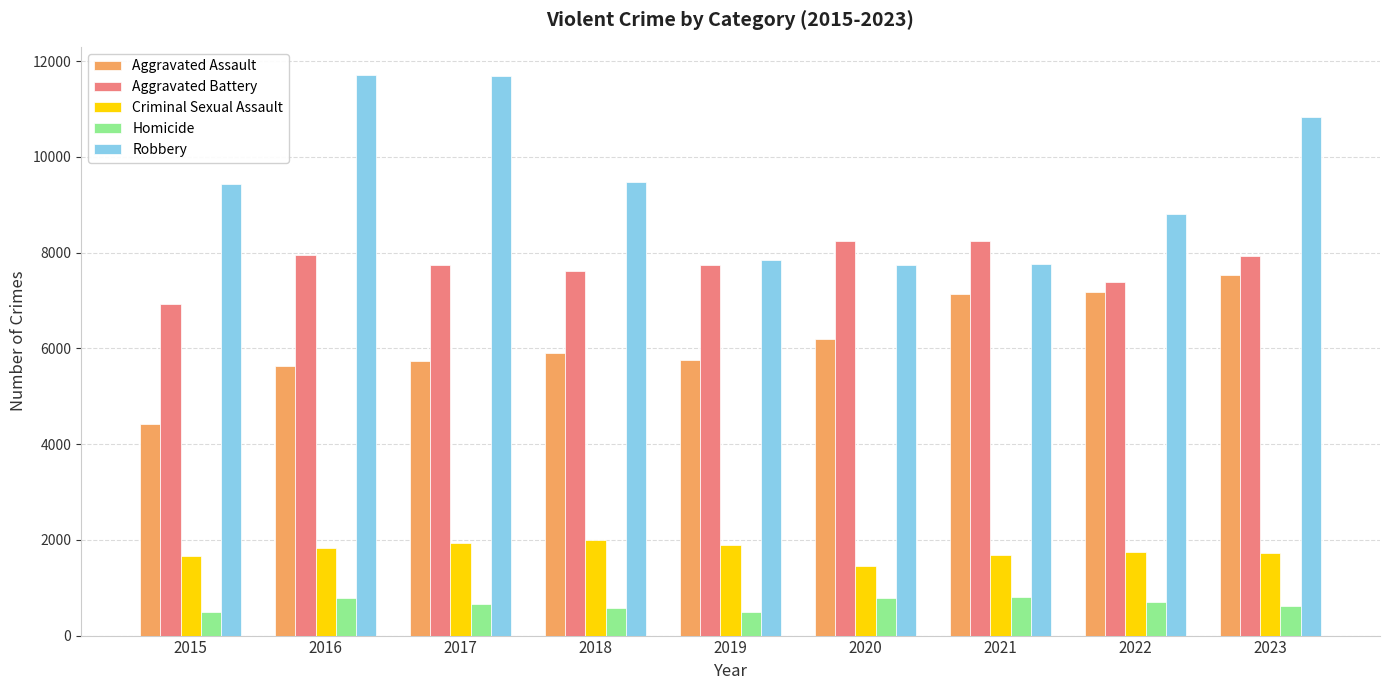

What is the greatest value displayed?

11716